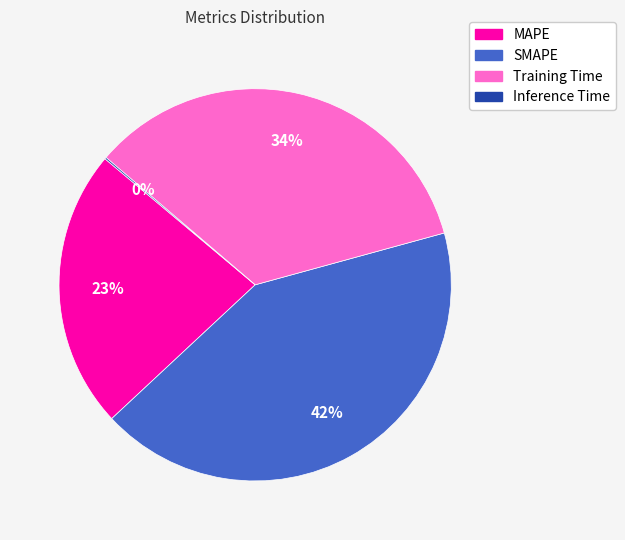

Approximately how many times larger is the value at Training Time compared to SMAPE?

0.8